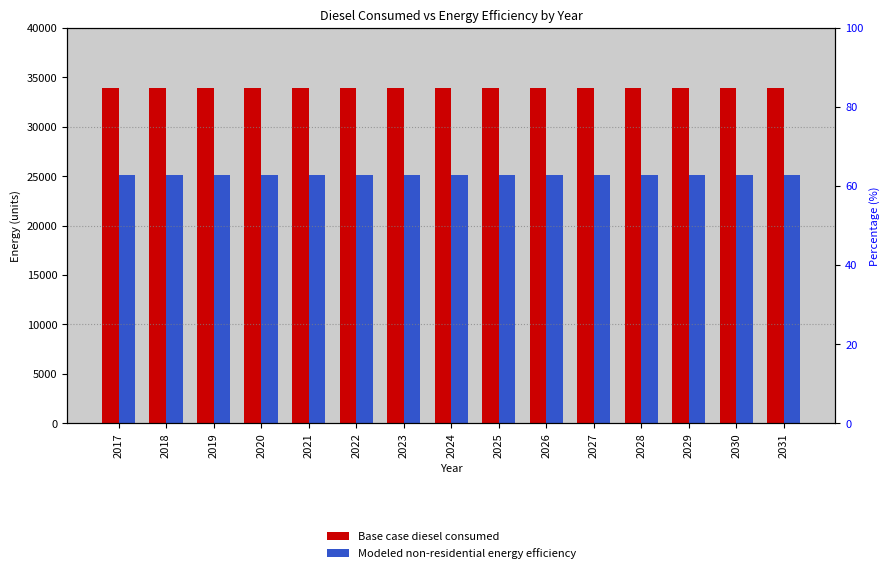

True or false: Modeled non-residential energy efficiency has a value of 25114.6 at 2028.

True